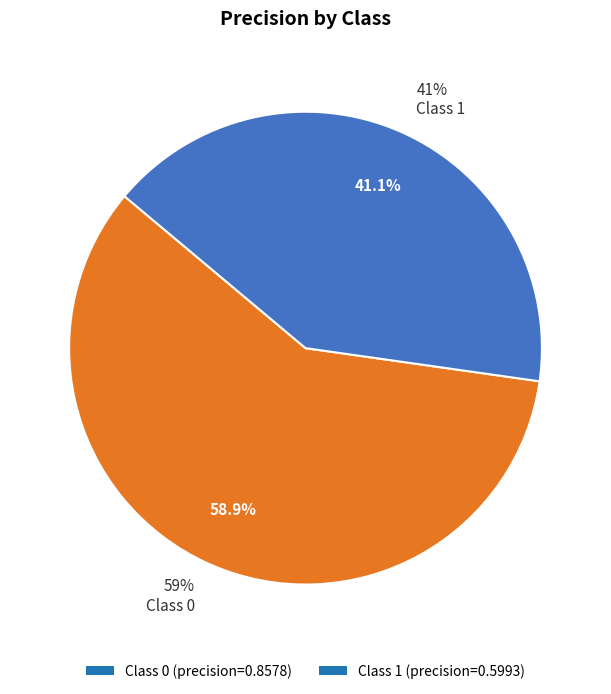

To the nearest percent, what portion does 0 represent?

59%